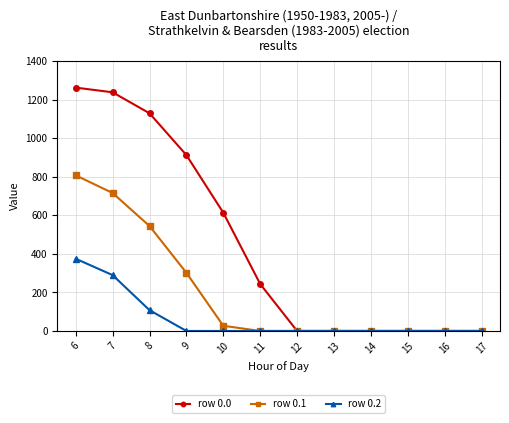

Count the number of data series in this chart.

3